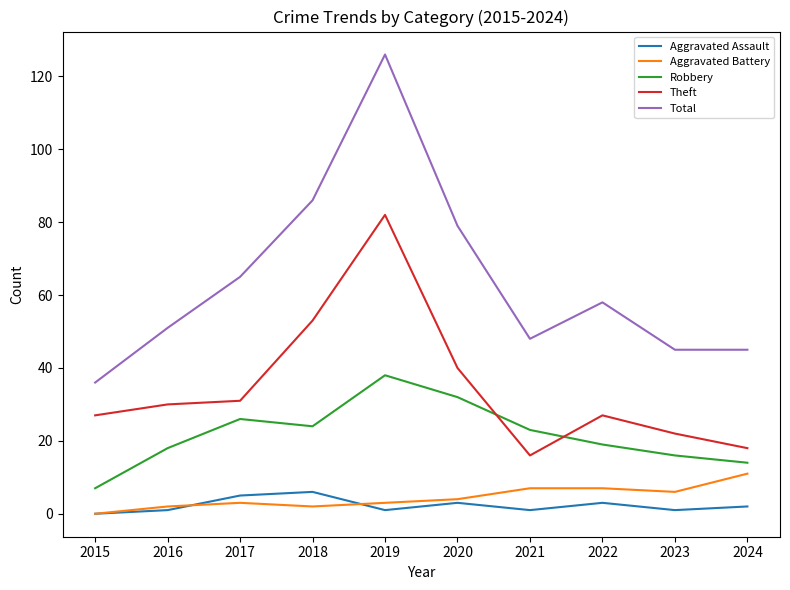

Reading left to right, list all the values displayed in this chart.

Aggravated Assault: 2015=0	2016=1	2017=5	2018=6	2019=1	2020=3	2021=1	2022=3	2023=1	2024=2
Aggravated Battery: 2015=0	2016=2	2017=3	2018=2	2019=3	2020=4	2021=7	2022=7	2023=6	2024=11
Robbery: 2015=7	2016=18	2017=26	2018=24	2019=38	2020=32	2021=23	2022=19	2023=16	2024=14
Theft: 2015=27	2016=30	2017=31	2018=53	2019=82	2020=40	2021=16	2022=27	2023=22	2024=18
Total: 2015=36	2016=51	2017=65	2018=86	2019=126	2020=79	2021=48	2022=58	2023=45	2024=45